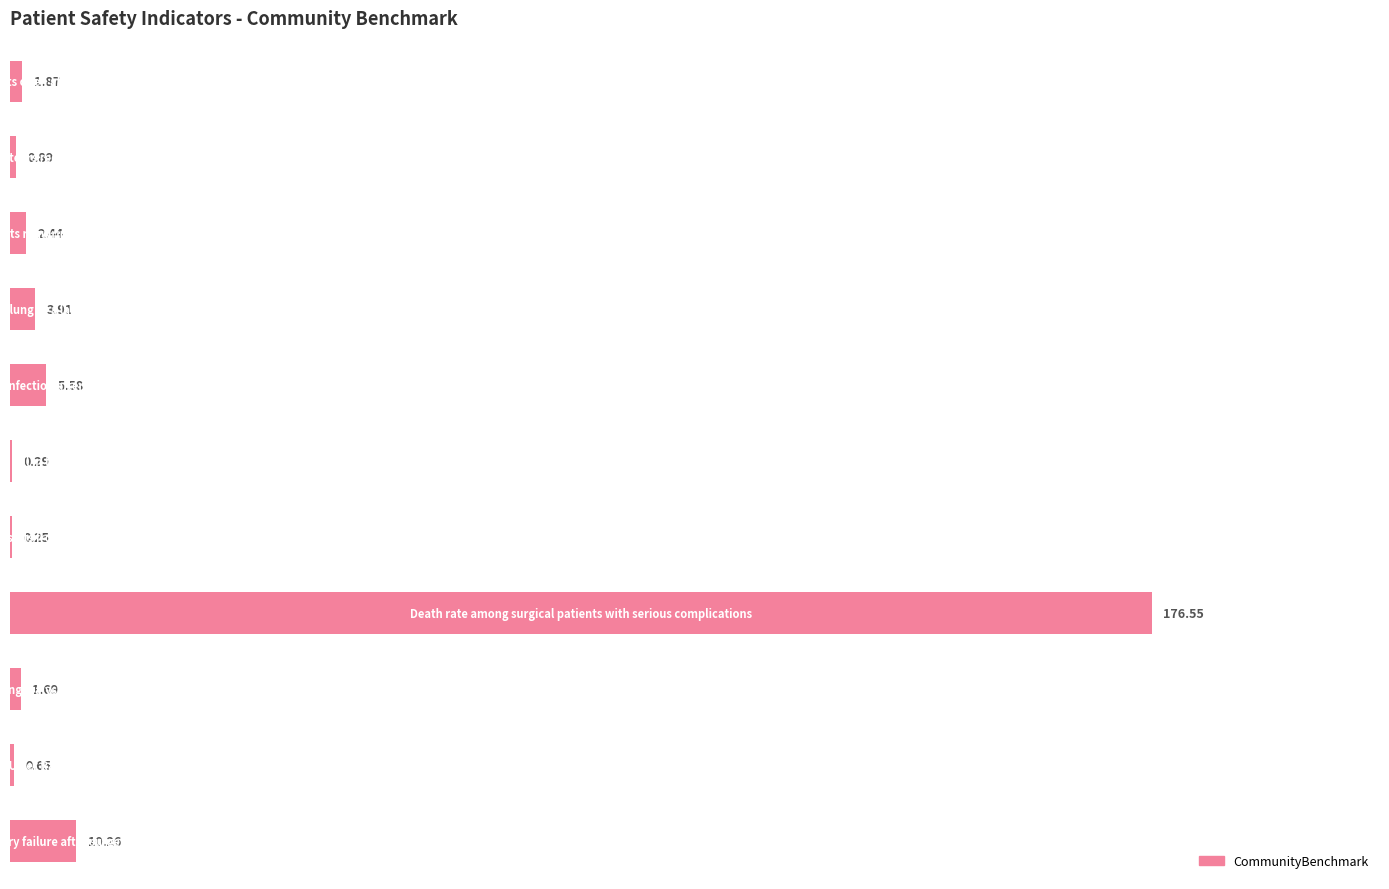

What is the sum of all values?

204.4